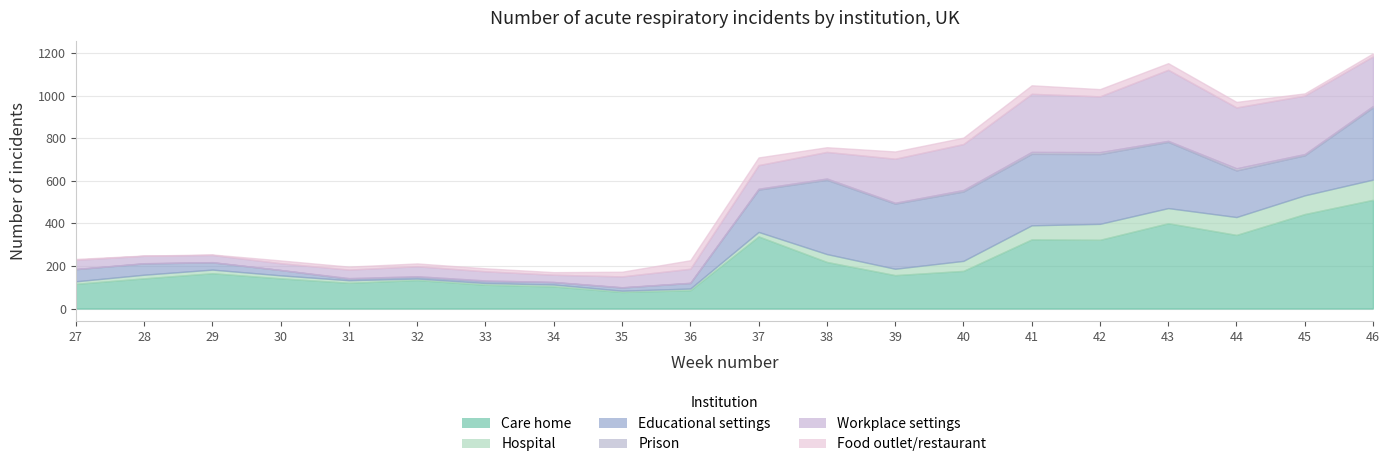

Reading right to left, what are all the values shown in this chart?

Care home: 511	444	346	401	323	325	177	157	219	339	86	78	104	112	134	121	142	166	142	116
Hospital: 95	88	84	71	75	66	47	30	37	21	8	6	9	8	7	12	14	17	17	12
Educational settings: 339	188	219	311	328	336	326	306	349	199	26	15	11	9	8	7	25	34	53	57
Prison: 7	6	10	5	9	9	7	4	6	4	1	1	1	3	3	3	0	1	1	1
Workplace settings: 233	275	286	334	262	273	216	207	125	111	66	51	34	43	47	40	32	34	35	43
Food outlet/restaurant: 14	10	26	31	34	40	30	34	22	36	40	22	12	14	13	14	13	2	1	4